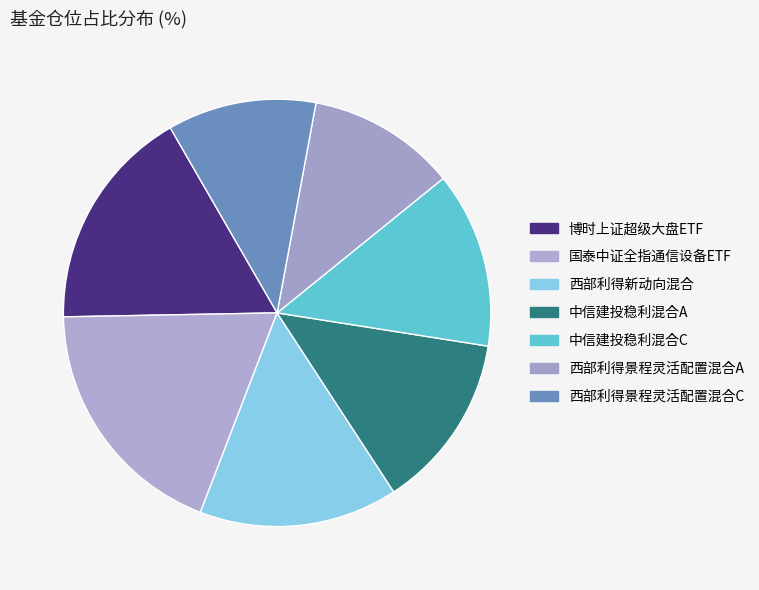

How many slices are in this pie chart?

7